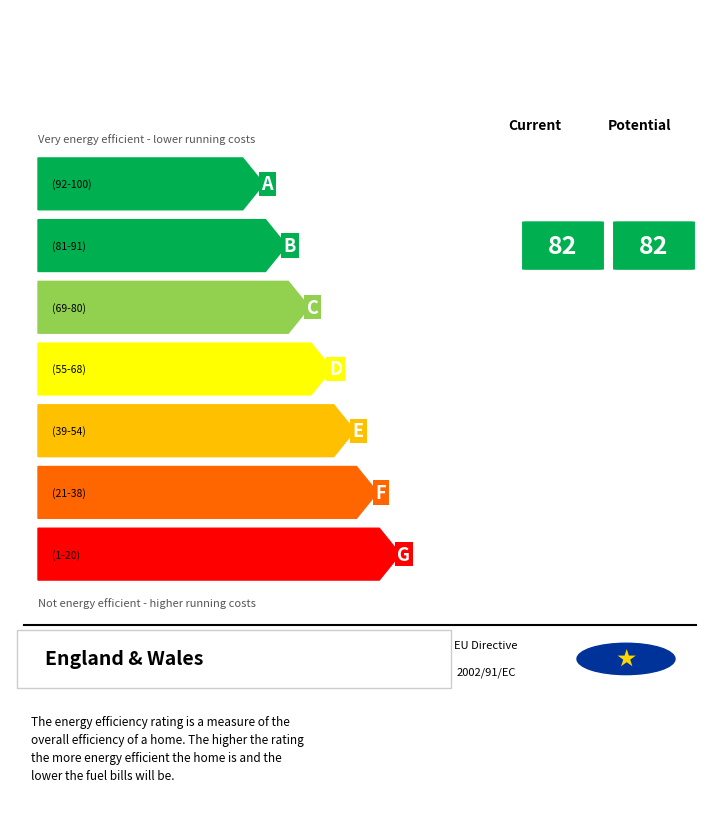

True or false: Leve EXP has a value of 168 at Bone Brand.

False